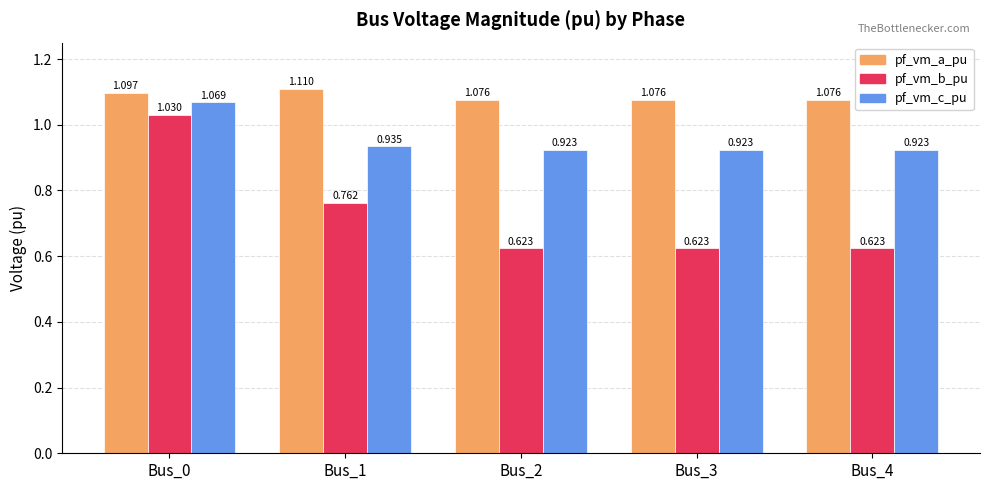

Which series changed the most between Bus_1 and Bus_4?

pf_vm_b_pu